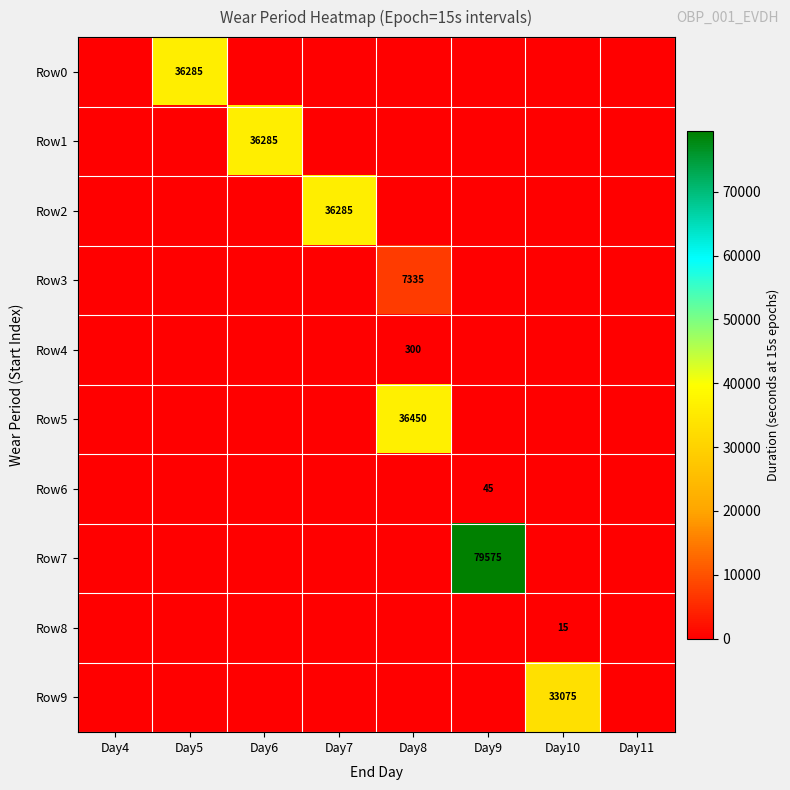

The Row3 series shows 7335 at Day8. True or false?

True